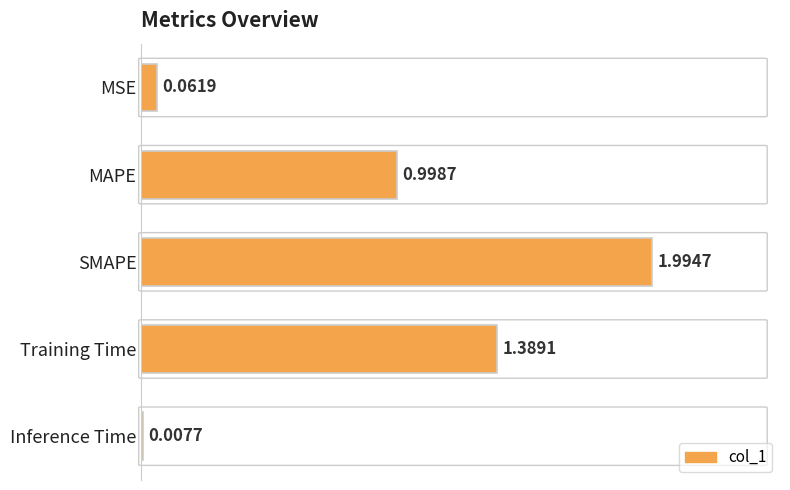

Rank the categories by value from highest to lowest.

SMAPE, Training Time, MAPE, MSE, Inference Time